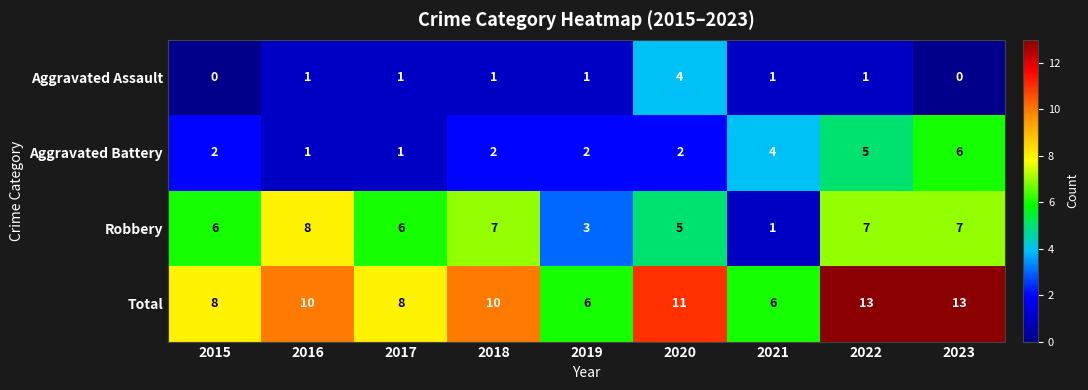

How many data points in Aggravated Assault are less than 1?

2